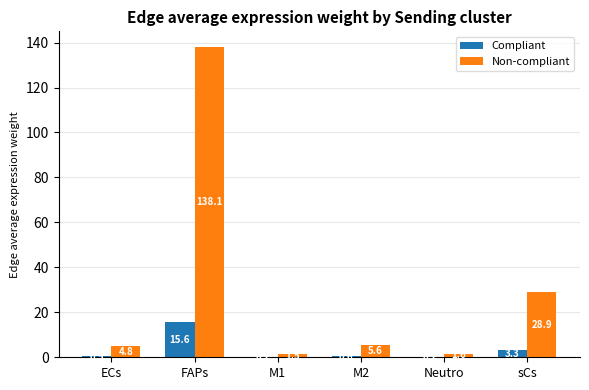

What is the sum of all Compliant values?

20.4